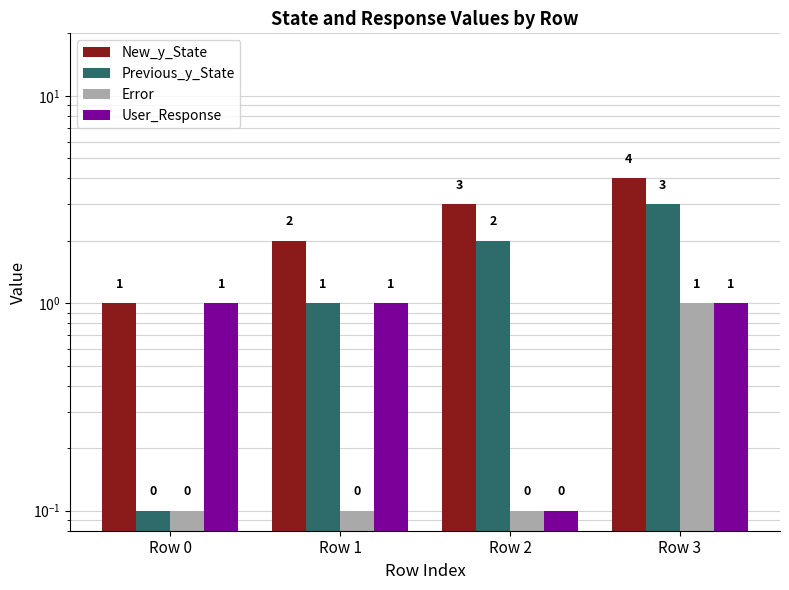

Which series has the largest total across all categories?

New_y_State